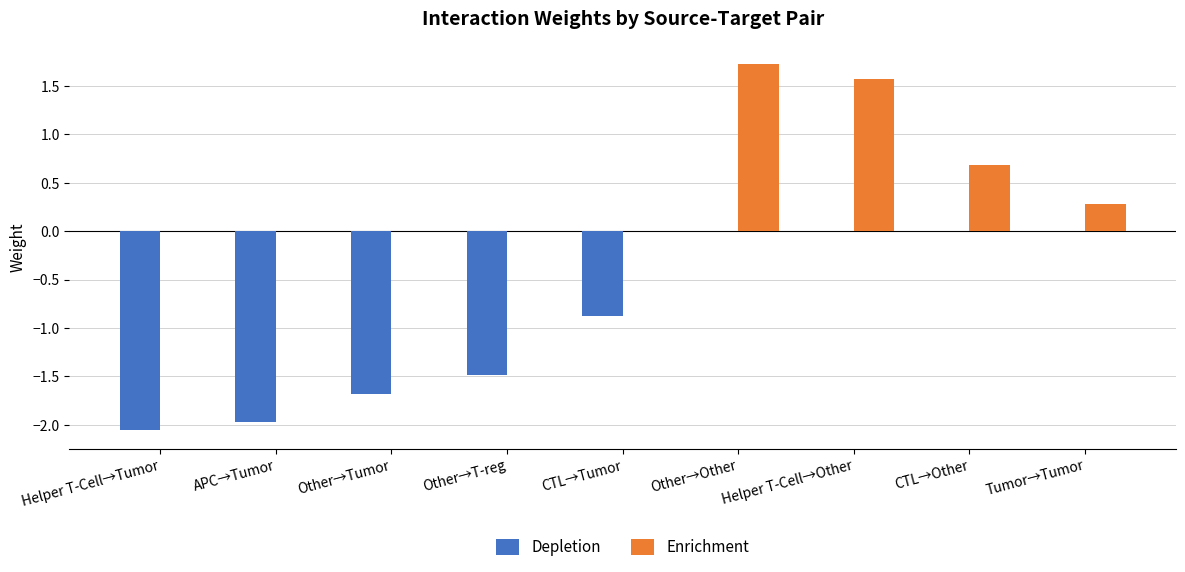

Rank the series at APC→Tumor from lowest to highest value.

Depletion, Enrichment